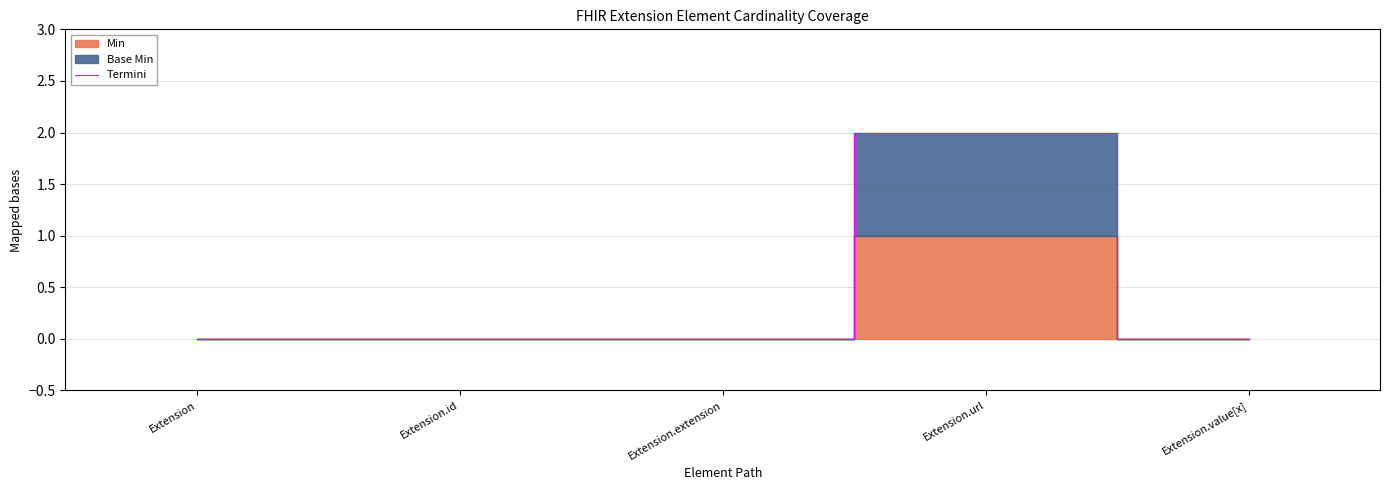

At which category does the chart reach its minimum across all series?

Extension